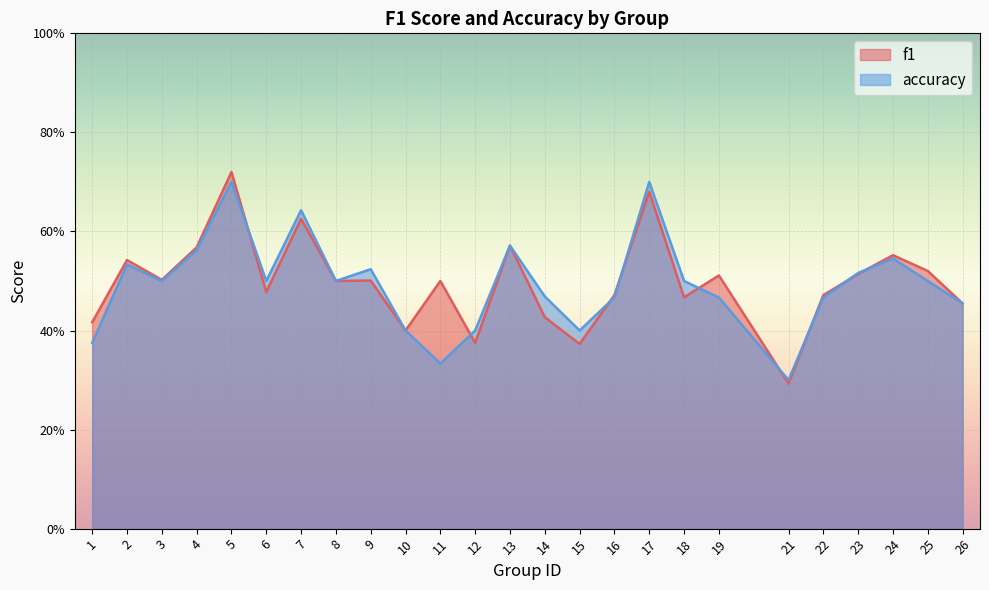

Which category has the highest value across all series?

5